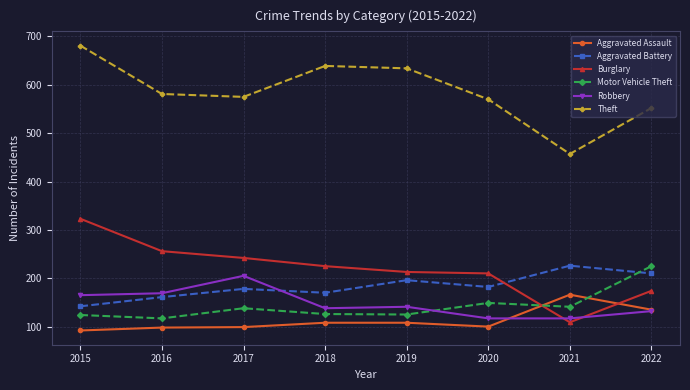

Is it true that Motor Vehicle Theft equals 63 at 2018?

False